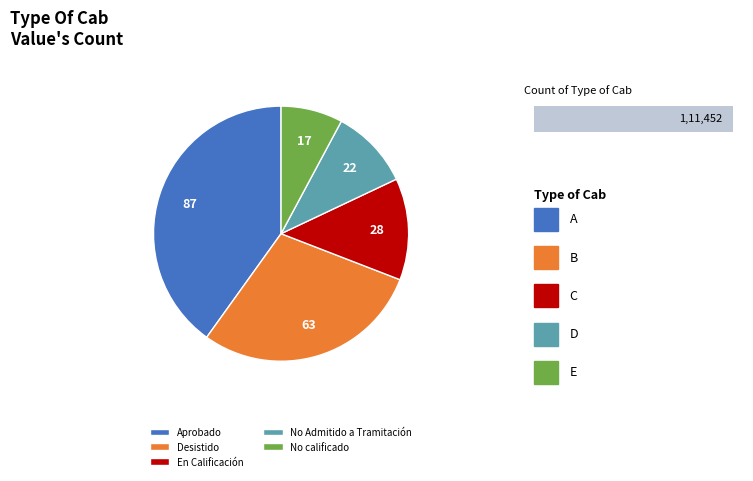

Which slice is the largest?

Aprobado